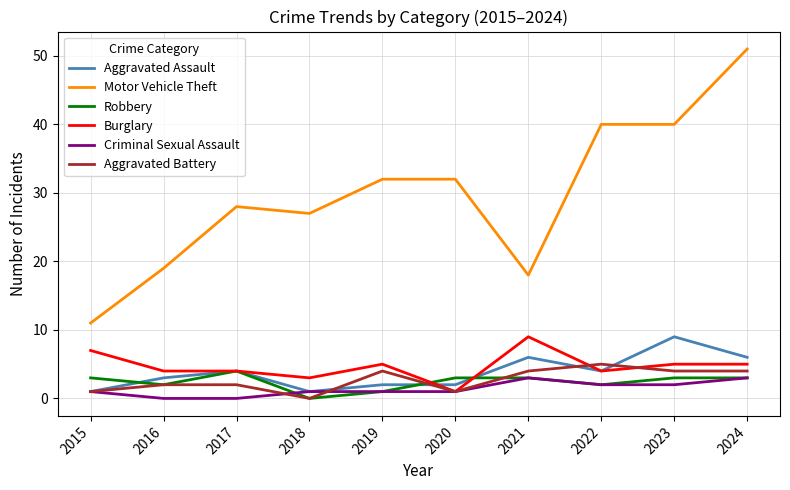

At which label does Motor Vehicle Theft reach its peak?

2024